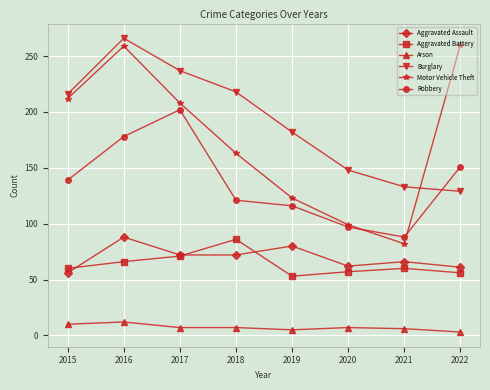

What are all the series names shown in the legend?

Aggravated Assault, Aggravated Battery, Arson, Burglary, Motor Vehicle Theft, Robbery